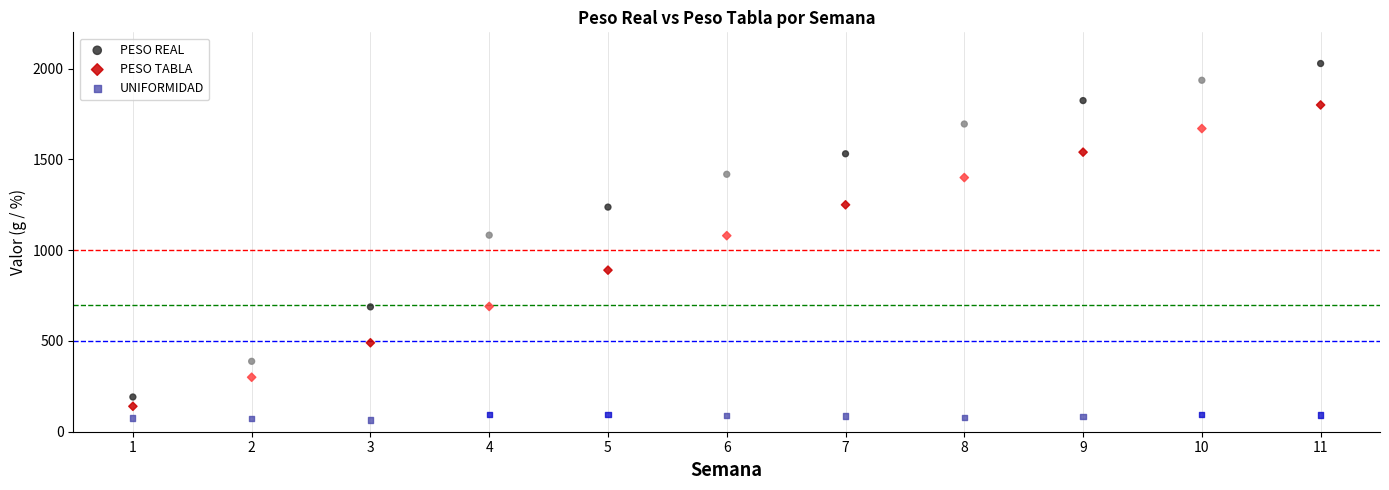

What are all the series names shown in the legend?

PESO REAL, PESO TABLA, UNIFORMIDAD